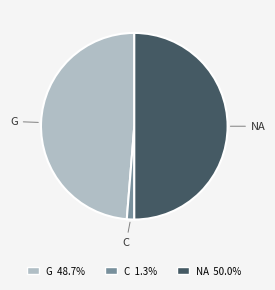

What is the ratio of the value at NA 50.0% to the value at G 48.7%?

1.0